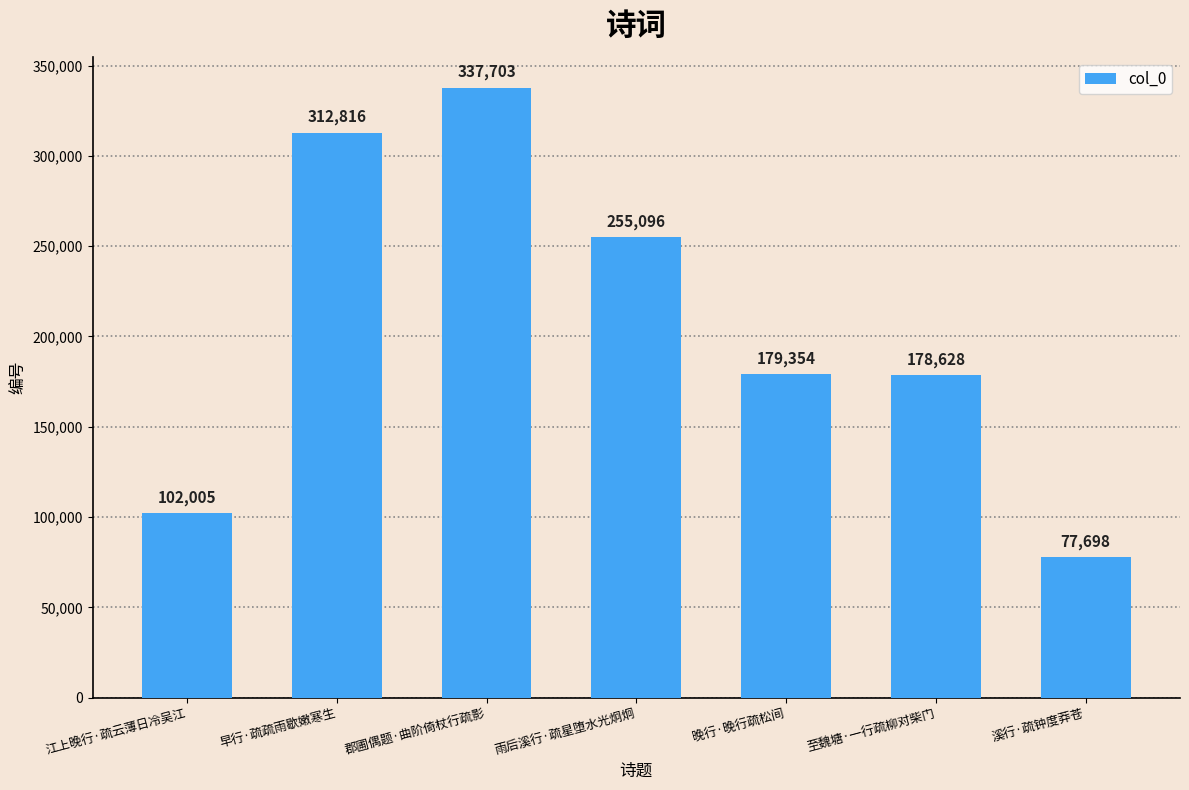

List the labels in order of value, largest first.

郡圃偶题·曲阶倚杖行疏影, 早行·疏疏雨歇嫩寒生, 雨后溪行·疏星堕水光炯炯, 晚行·晚行疏松间, 至魏塘·一行疏柳对柴门, 江上晚行·疏云薄日冷吴江, 溪行·疏钟度莽苍